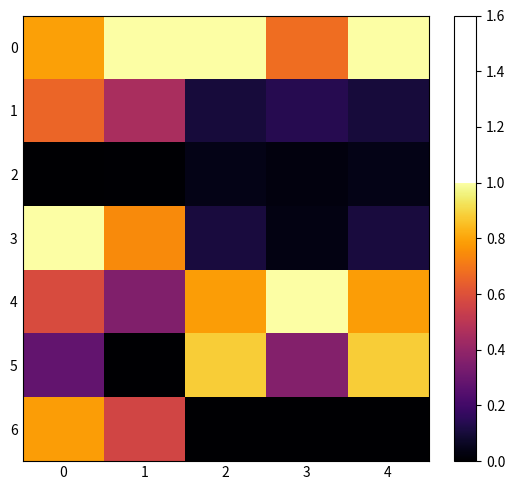

Reading left to right, transcribe all the data shown in this chart.

0: 0=0.8	1=1.0	2=1.0	3=0.7	4=1.0
1: 0=0.7	1=0.5	2=0.1	3=0.1	4=0.1
2: 0=0.0	1=0.0	2=0.0	3=0.0	4=0.0
3: 0=1.0	1=0.7	2=0.1	3=0.0	4=0.1
4: 0=0.6	1=0.4	2=0.8	3=1.0	4=0.8
5: 0=0.3	1=0.0	2=0.9	3=0.4	4=0.9
6: 0=0.8	1=0.6	2=0.0	3=0.0	4=0.0